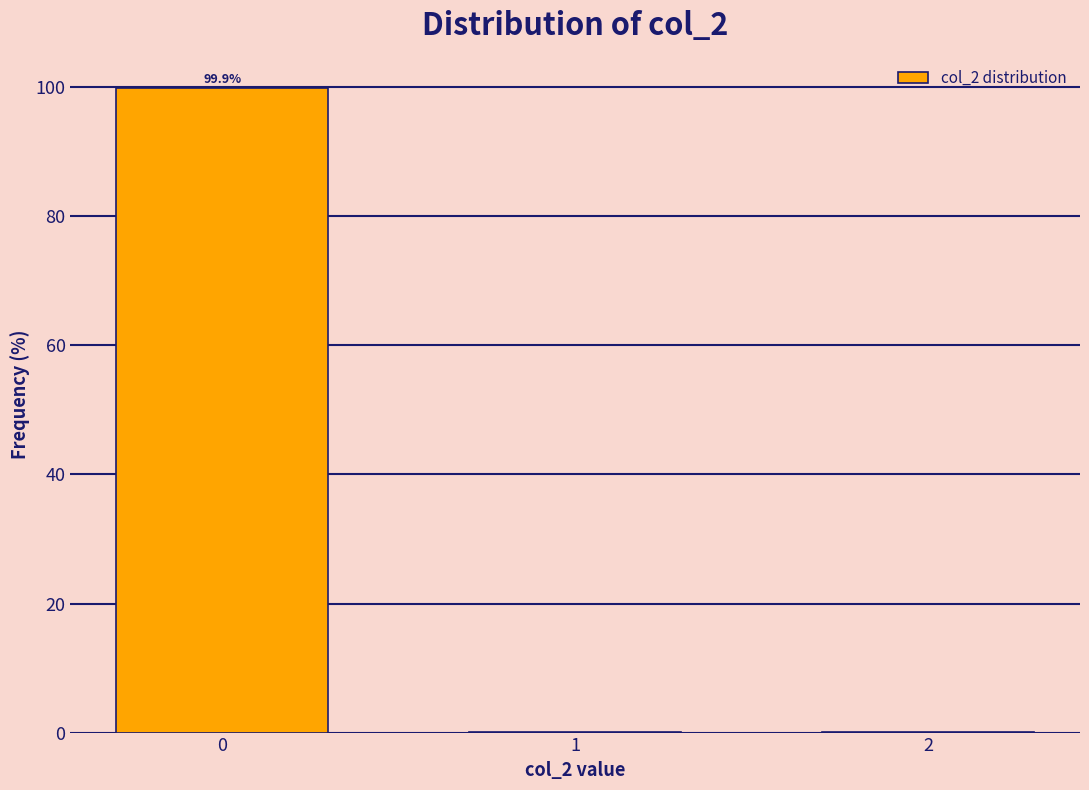

Reading left to right, extract all data points from this chart.

0=99.9	1=0.1	2=0.1